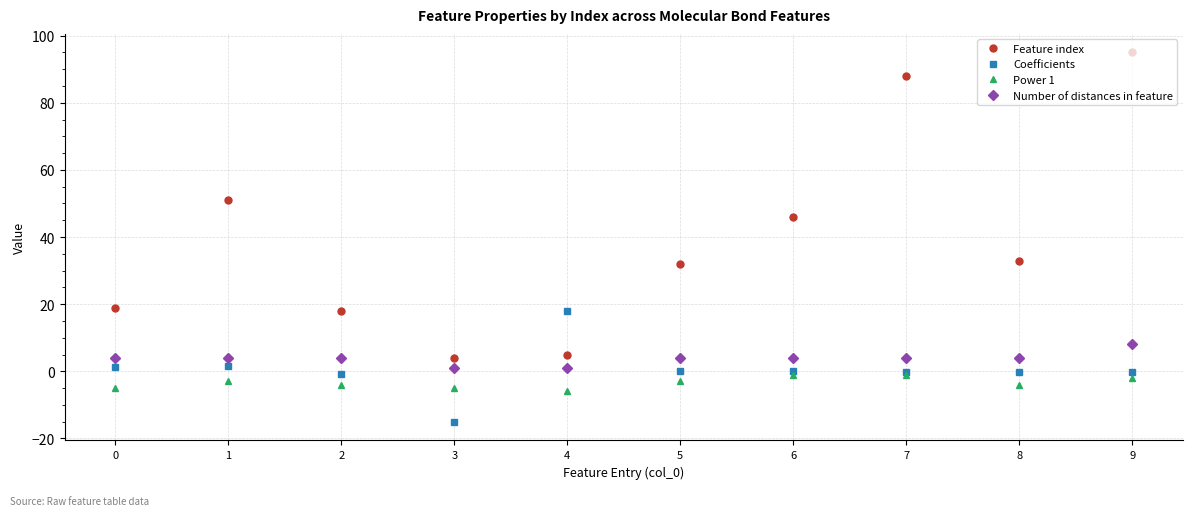

At which label does Power 1 reach its minimum?

4